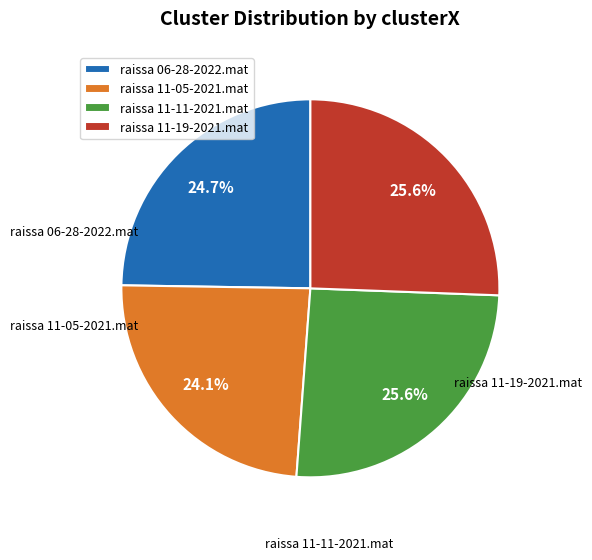

Combined, do raissa 06-28-2022.mat and raissa 11-19-2021.mat account for over 50%?

Yes